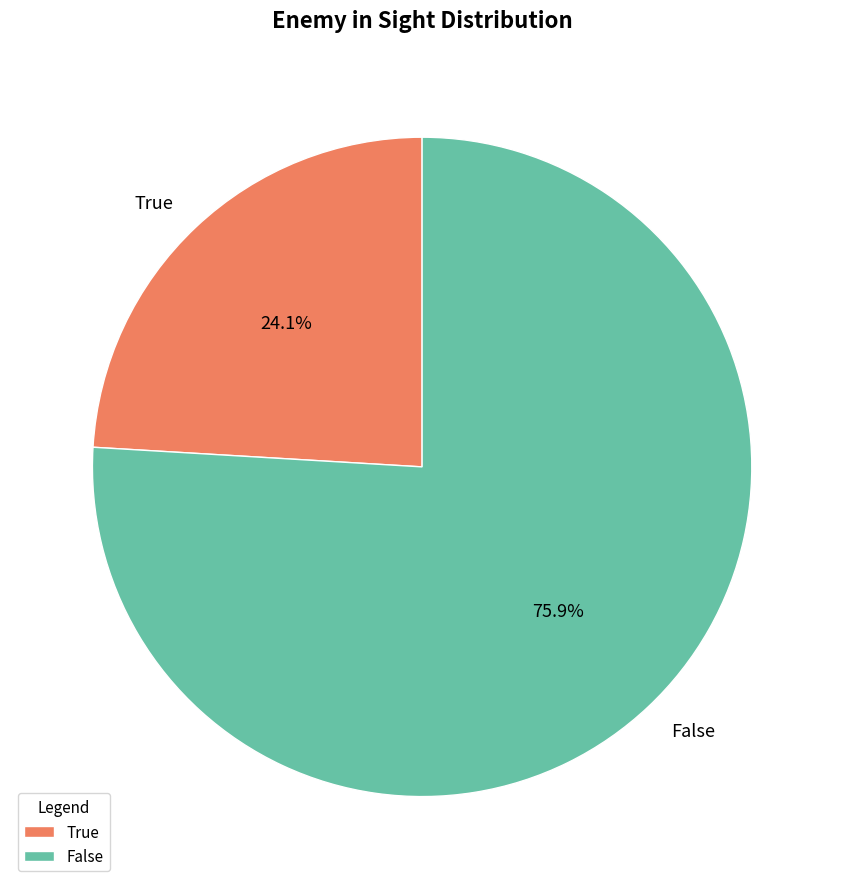

To the nearest percent, what percentage of the pie is False?

76%